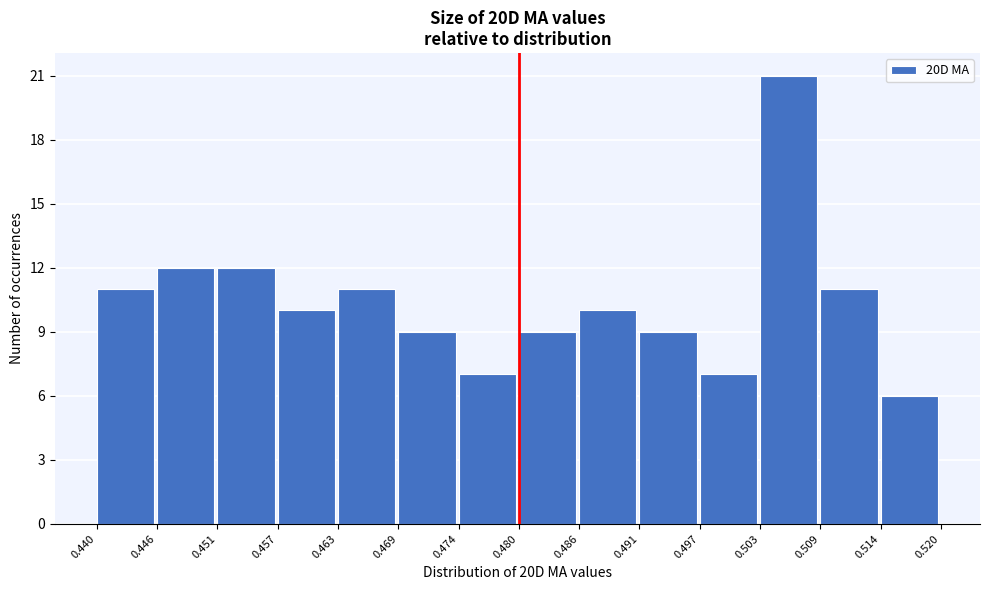

Reading left to right, transcribe this chart: for each bar, give the range it covers on the x-axis and its height. The values are not printed on the chart, so give them approximately, as read against the axis.

0.440 to 0.446: 11
0.446 to 0.451: 12
0.451 to 0.457: 12
0.457 to 0.463: 10
0.463 to 0.469: 11
0.469 to 0.474: 9
0.474 to 0.480: 7
0.480 to 0.486: 9
0.486 to 0.491: 10
0.491 to 0.497: 9
0.497 to 0.503: 7
0.503 to 0.509: 21
0.509 to 0.514: 11
0.514 to 0.520: 6